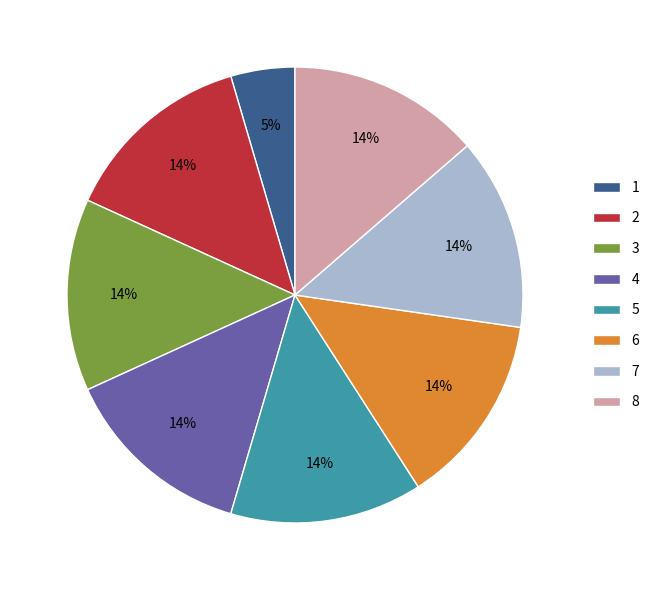

How many slices are in this pie chart?

8